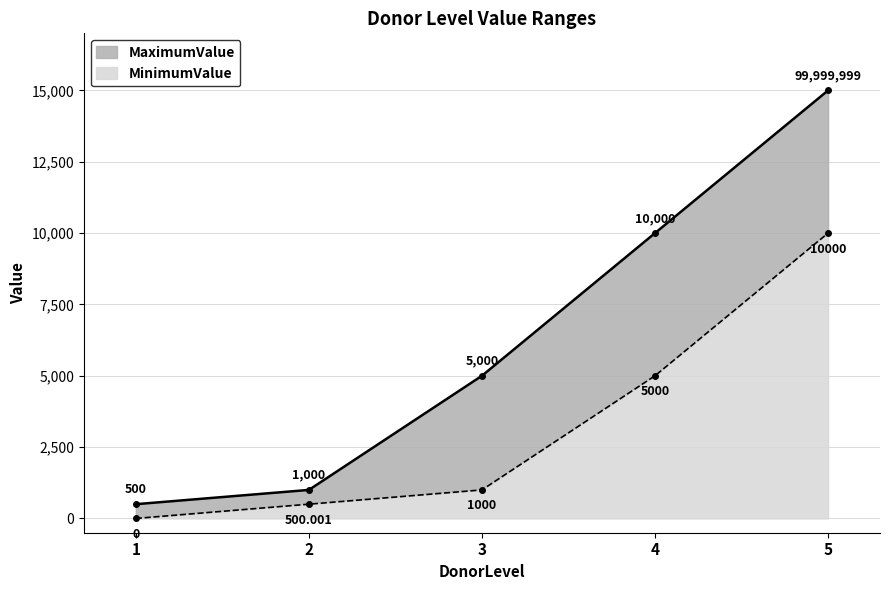

True or false: the data shows 8703.3 at 4.

False